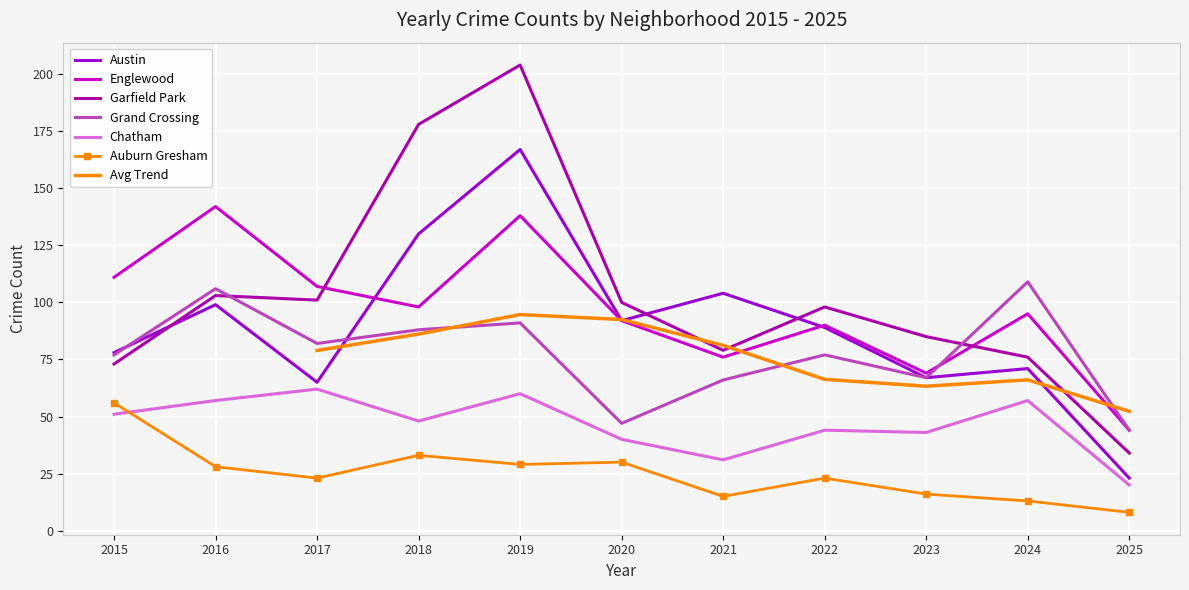

What is the difference between the second highest and second lowest values in the Austin series?

65